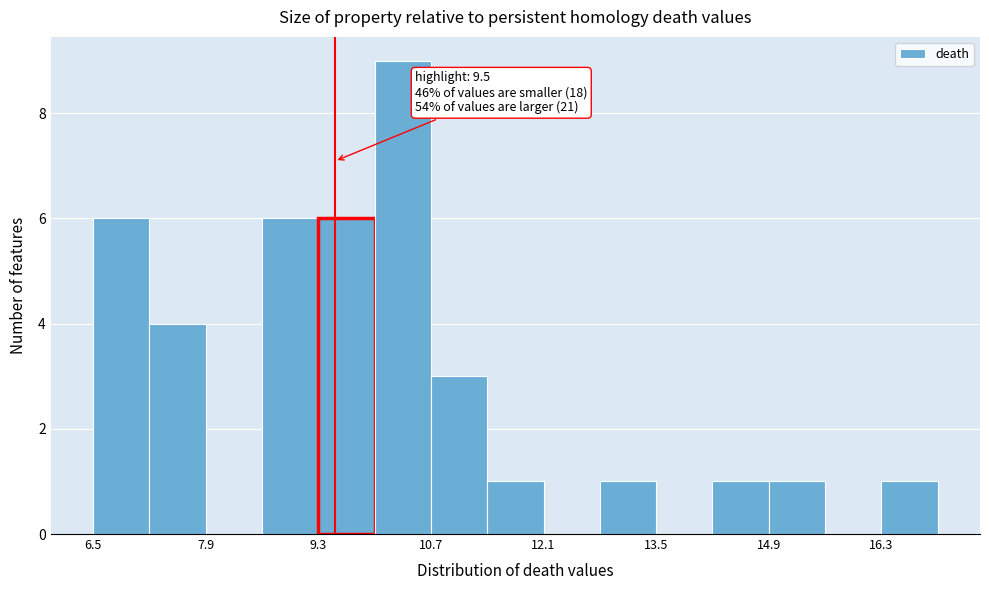

Around what value on the x-axis is the tallest bar? Give the approximate position of its centre, as read against the axis.

10.4